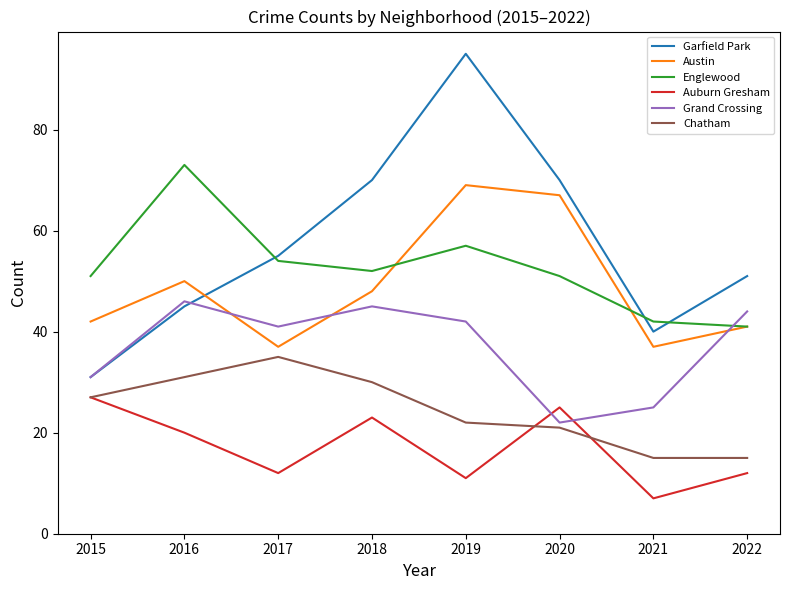

Reading right to left, extract all data points from this chart.

Garfield Park: 51	40	70	95	70	55	45	31
Austin: 41	37	67	69	48	37	50	42
Englewood: 41	42	51	57	52	54	73	51
Auburn Gresham: 12	7	25	11	23	12	20	27
Grand Crossing: 44	25	22	42	45	41	46	31
Chatham: 15	15	21	22	30	35	31	27